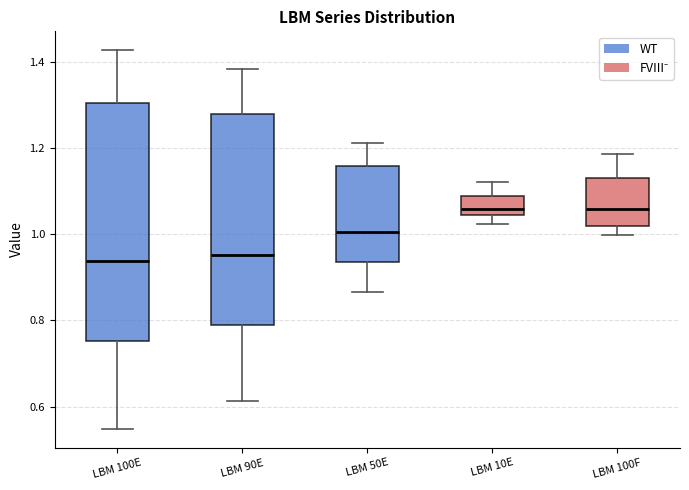

Reading left to right, read every box against the y-axis: the position of its median line, the range the box covers, and the ends of its whiskers. The values are not printed on the chart, so give them approximately, as read against the axis.

LBM 100E: median 0.94, box 0.76 to 1.30, whiskers 0.54 to 1.42
LBM 90E: median 0.96, box 0.78 to 1.28, whiskers 0.62 to 1.38
LBM 50E: median 1.00, box 0.94 to 1.16, whiskers 0.86 to 1.22
LBM 10E: median 1.06, box 1.04 to 1.08, whiskers 1.02 to 1.12
LBM 100F: median 1.06, box 1.02 to 1.14, whiskers 1.00 to 1.18